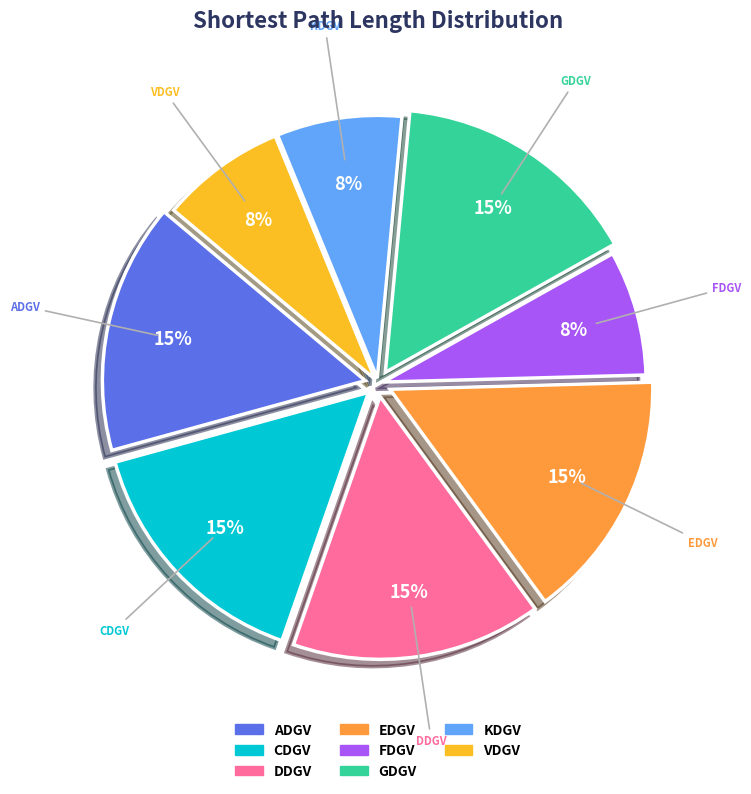

Count the number of slices in the pie.

8